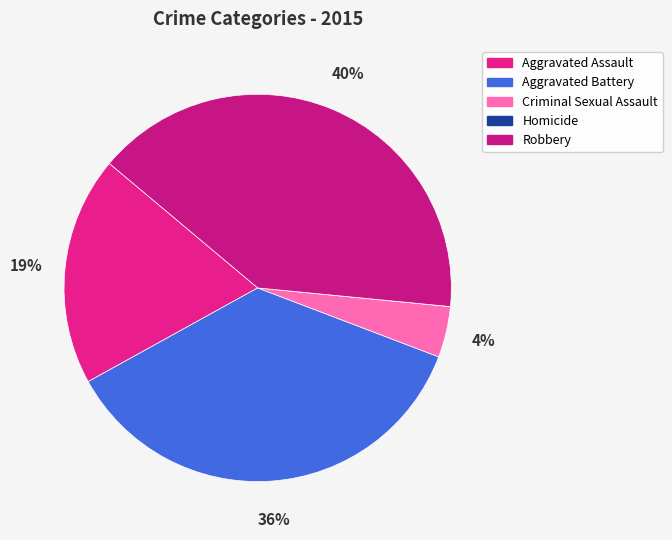

Count the number of slices in the pie.

5